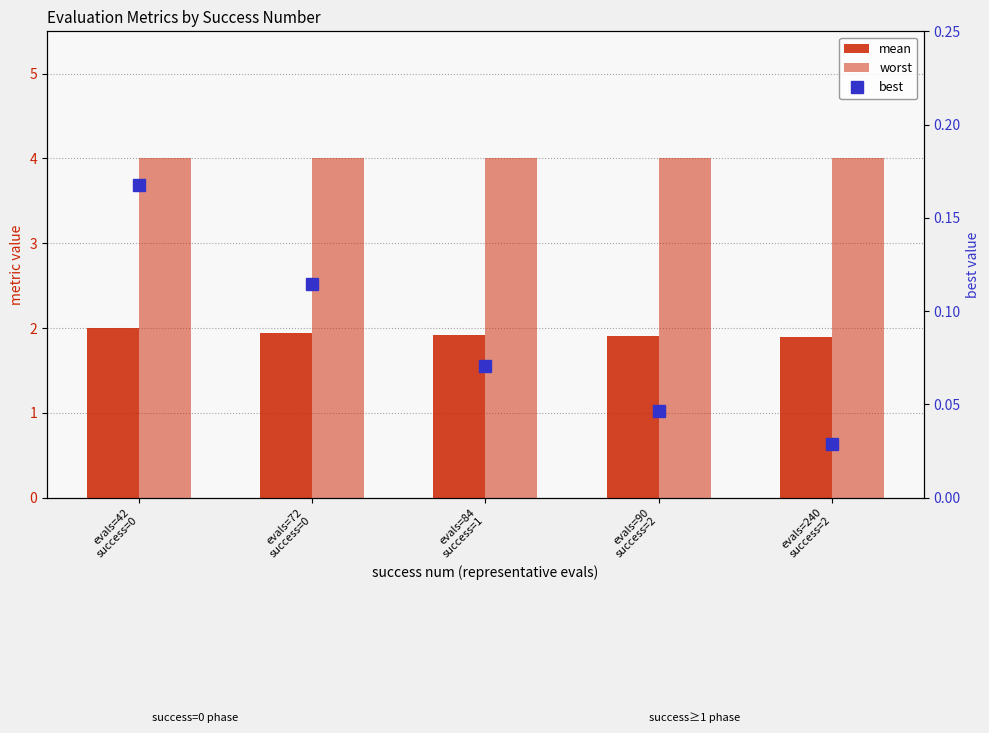

What is the difference between the best values at evals=240
success=2 and evals=42
success=0?

0.1